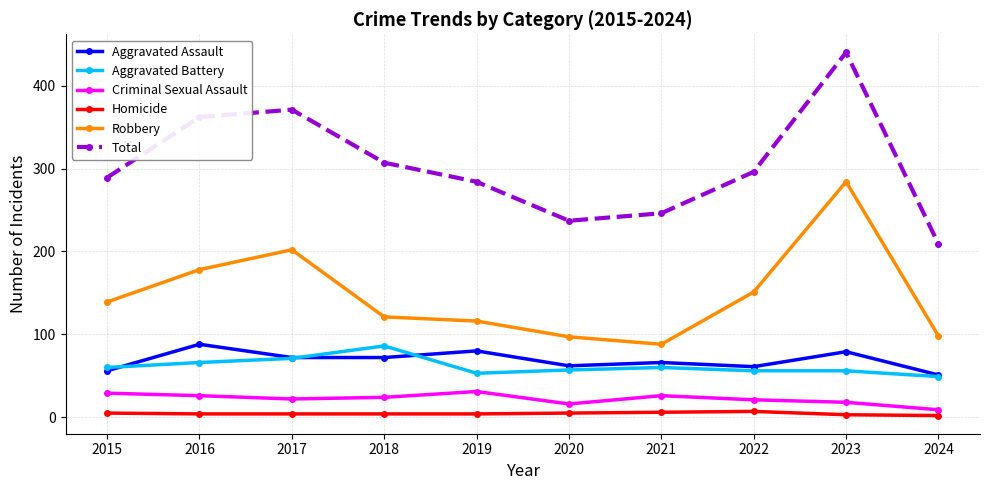

True or false: Aggravated Assault has more than 1 interior local peaks.

True